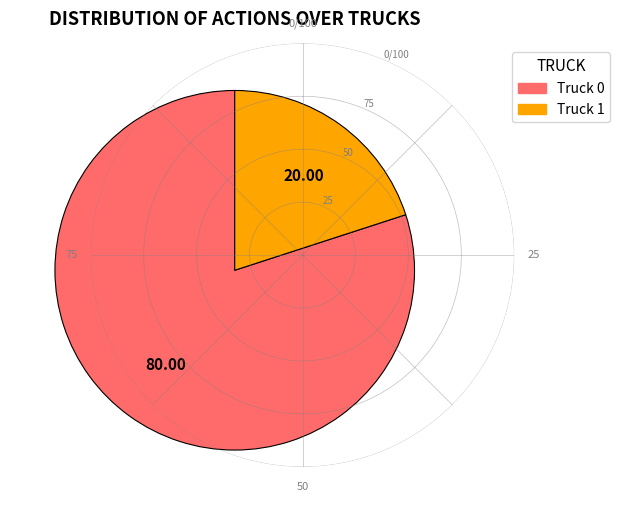

Which has a higher value, Truck 1 or Truck 0?

Truck 0